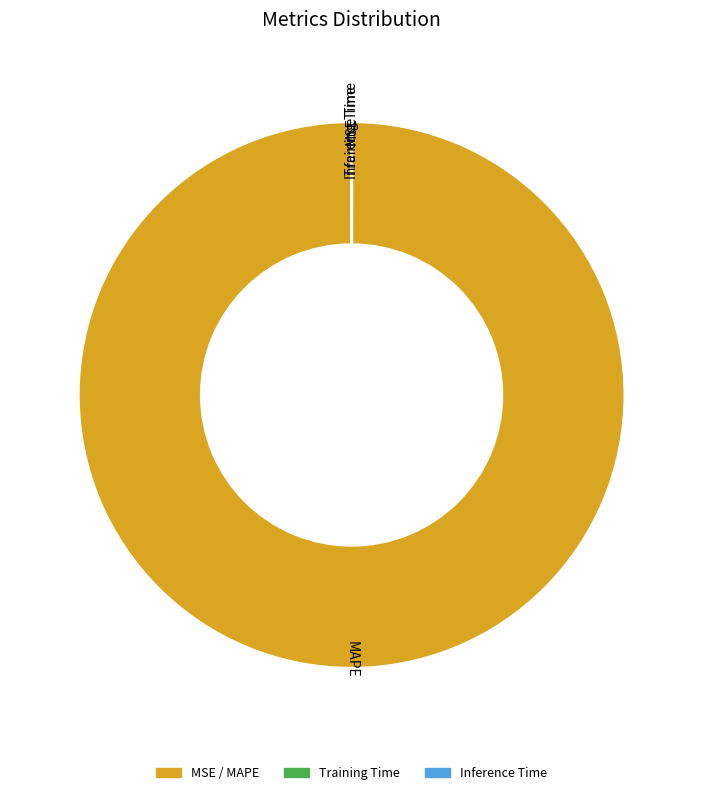

Is there any slice that represents more than half of the pie?

Yes